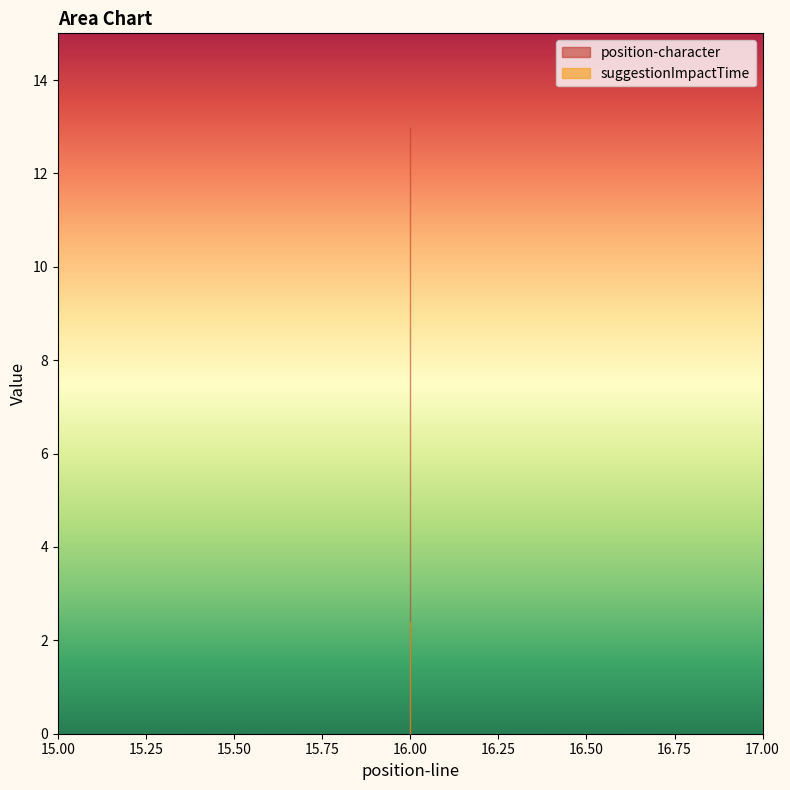

True or false: suggestionImpactTime and position-character cross at least once.

False